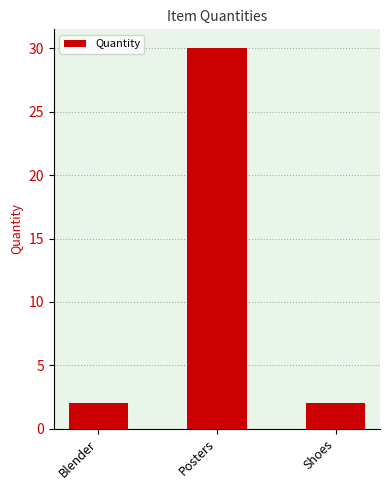

The value at Posters is 9. True or false?

False